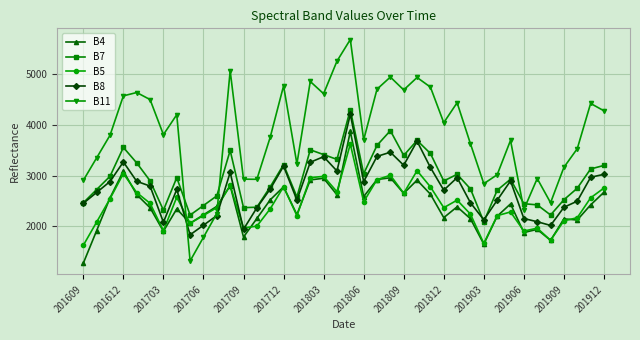

At how many categories does at least one series exceed 1768?

40